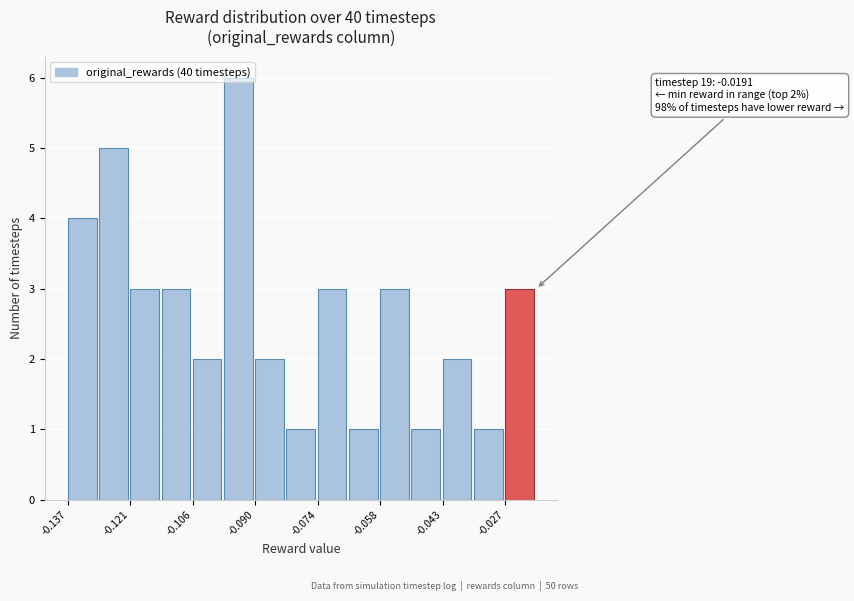

Around what value on the x-axis is the tallest bar? Give the approximate position of its centre, as read against the axis.

-0.094